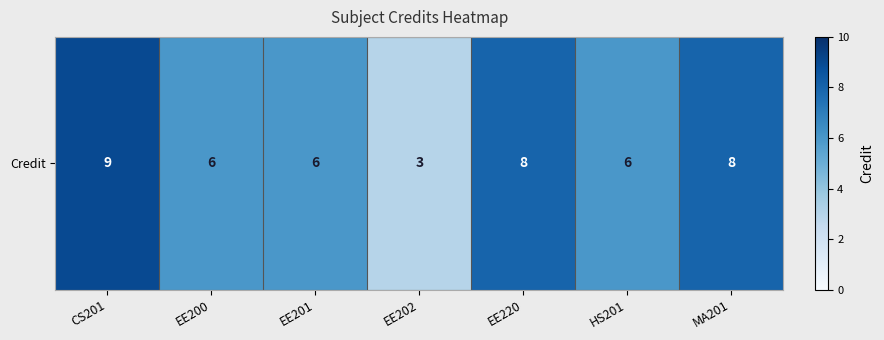

Count the number of values greater than 6.

3